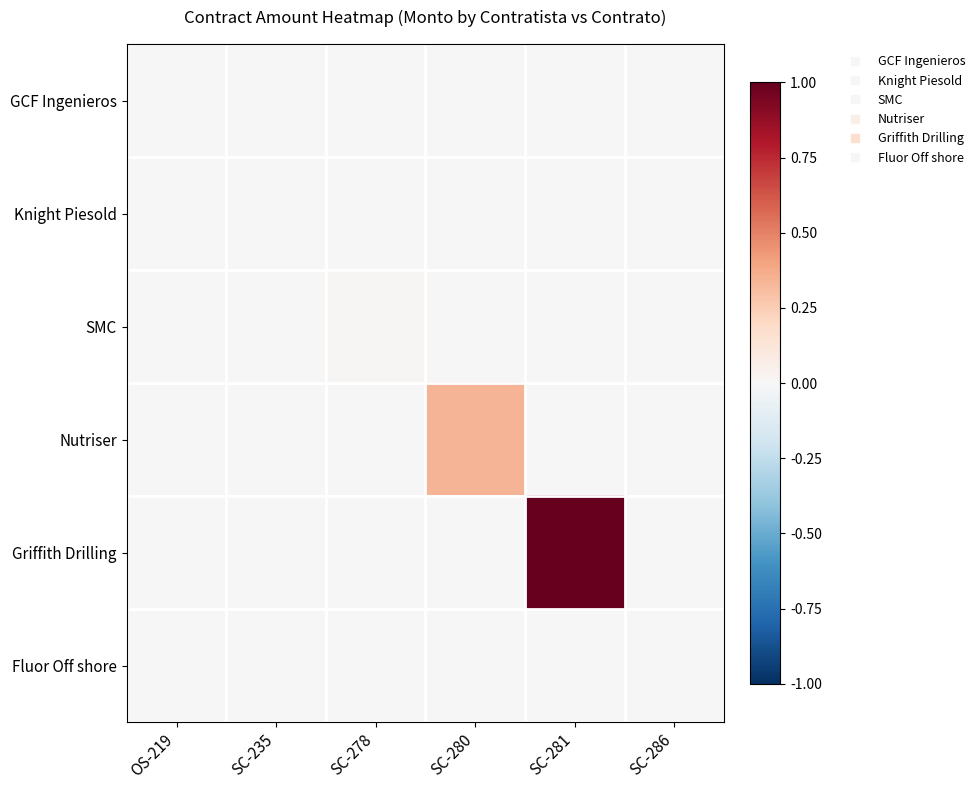

At how many categories does at least one series exceed 0?

6